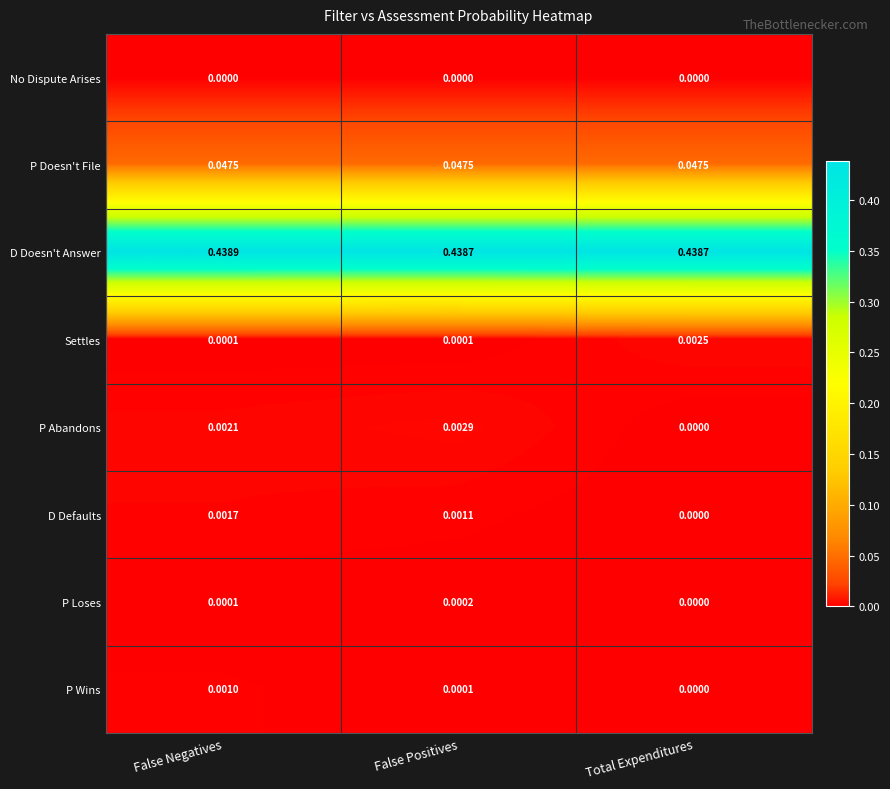

Which category has the highest value in the P Wins series?

False Negatives